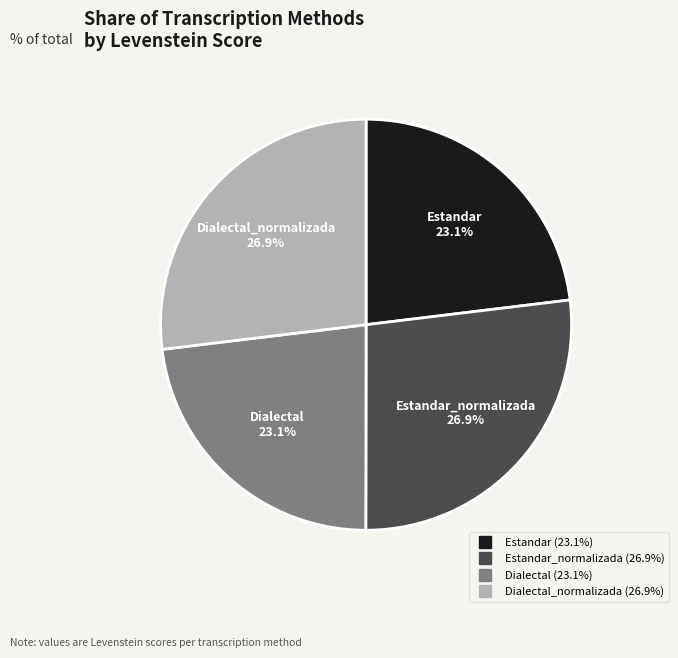

Does any single category account for the majority?

No